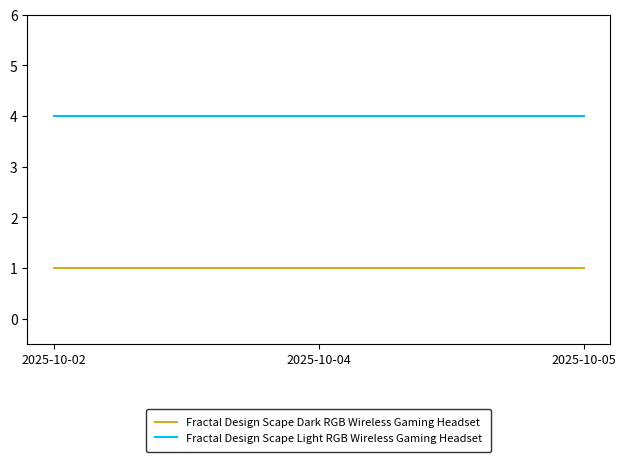

Is it true that Fractal Design Scape Dark RGB Wireless Gaming Headset equals 1 at 2025-10-04?

True